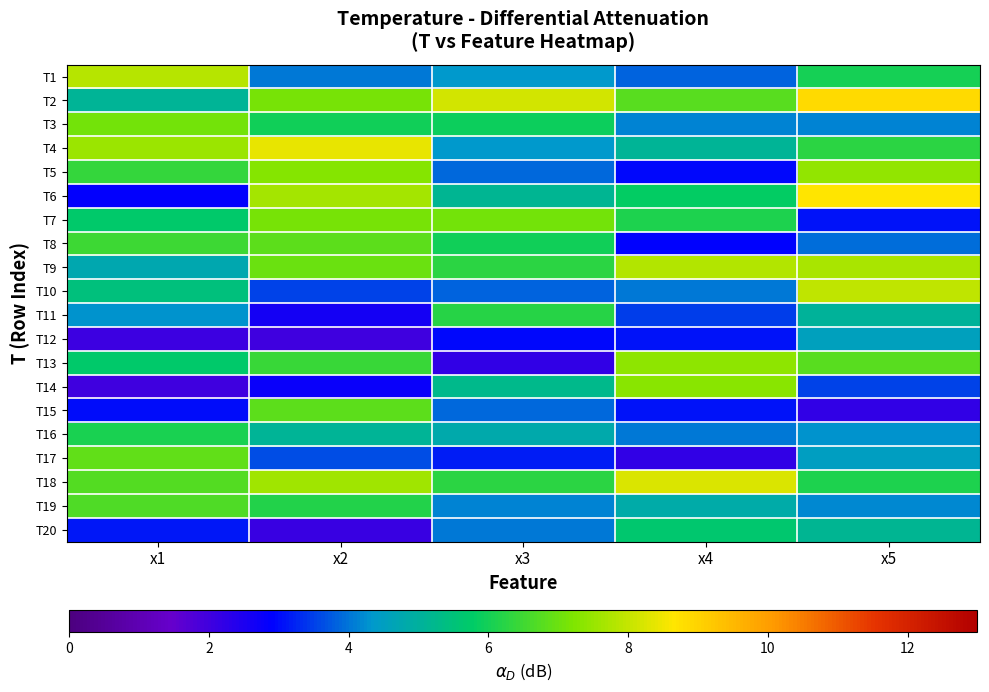

Reading left to right, what are all the values shown in this chart?

T1: x1=7.8	x2=4.0	x3=4.4	x4=3.8	x5=6.0
T2: x1=5.1	x2=7.1	x3=8.1	x4=6.8	x5=8.9
T3: x1=7.1	x2=6.0	x3=5.9	x4=4.1	x5=4.2
T4: x1=7.5	x2=8.4	x3=4.3	x4=5.1	x5=6.3
T5: x1=6.3	x2=7.3	x3=3.9	x4=3.0	x5=7.4
T6: x1=2.9	x2=7.6	x3=5.1	x4=5.8	x5=8.6
T7: x1=5.7	x2=7.1	x3=7.1	x4=6.1	x5=3.1
T8: x1=6.5	x2=6.8	x3=6.0	x4=2.9	x5=3.9
T9: x1=4.8	x2=7.0	x3=6.3	x4=7.8	x5=7.7
T10: x1=5.5	x2=3.6	x3=3.9	x4=4.0	x5=7.9
T11: x1=4.3	x2=2.6	x3=6.2	x4=3.5	x5=5.1
T12: x1=2.1	x2=2.0	x3=3.0	x4=3.1	x5=4.6
T13: x1=5.7	x2=6.4	x3=2.2	x4=7.4	x5=6.8
T14: x1=2.0	x2=2.8	x3=5.3	x4=7.3	x5=3.5
T15: x1=3.0	x2=6.8	x3=3.9	x4=3.1	x5=2.2
T16: x1=6.1	x2=5.1	x3=4.8	x4=4.0	x5=4.3
T17: x1=6.9	x2=3.6	x3=3.2	x4=2.2	x5=4.5
T18: x1=6.7	x2=7.6	x3=6.2	x4=8.3	x5=6.1
T19: x1=6.7	x2=6.2	x3=4.2	x4=4.8	x5=4.2
T20: x1=3.1	x2=2.1	x3=4.1	x4=5.7	x5=5.1